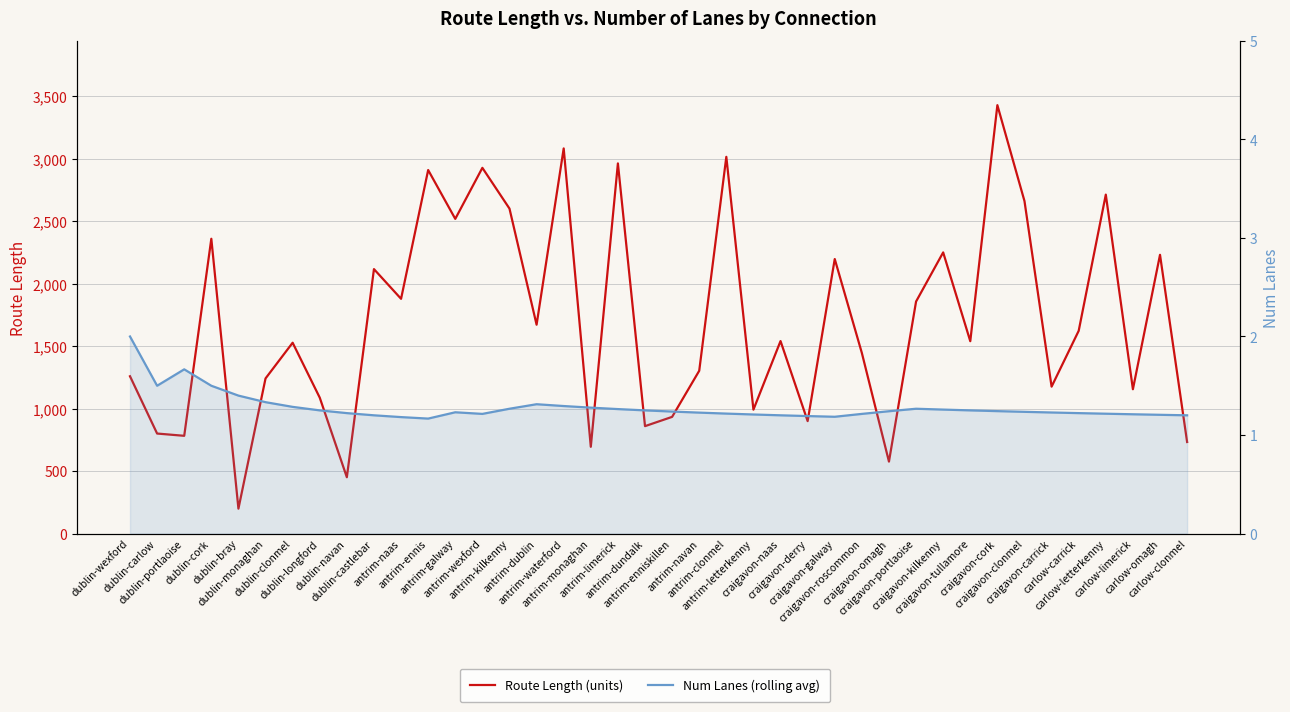

What is the sum of the Num Lanes (rolling avg) values at antrim-letterkenny and antrim-monaghan?

2.5